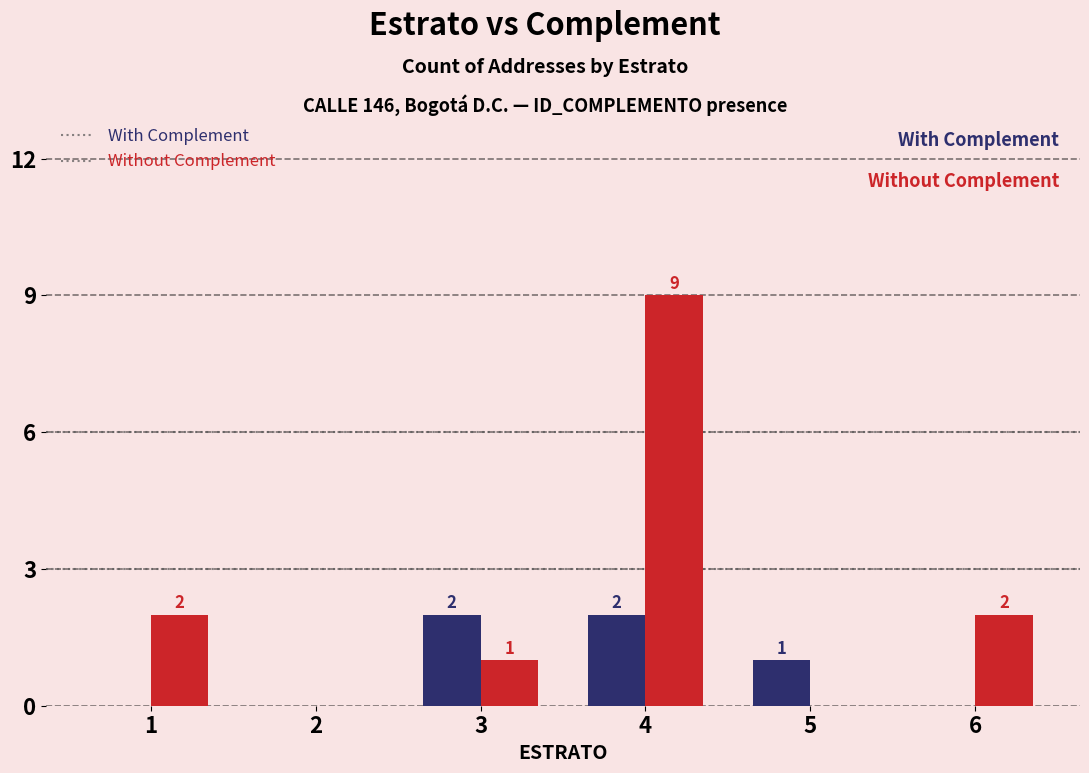

How many categories are shown in the chart?

6